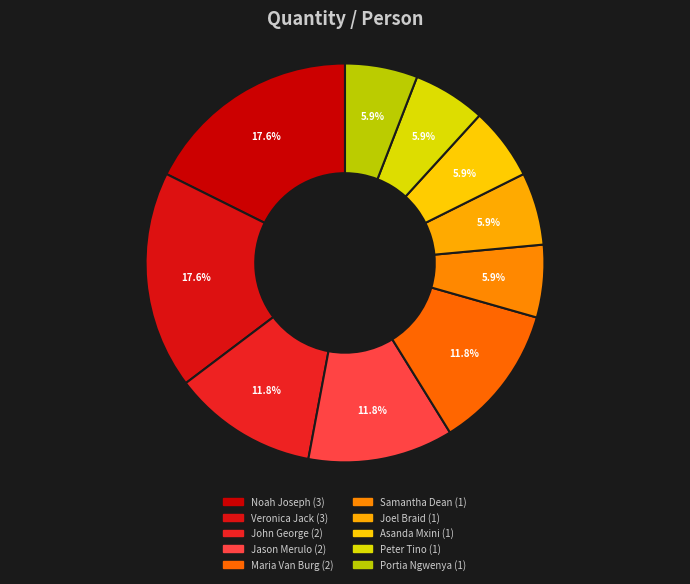

To the nearest percent, what portion does Portia Ngwenya represent?

6%